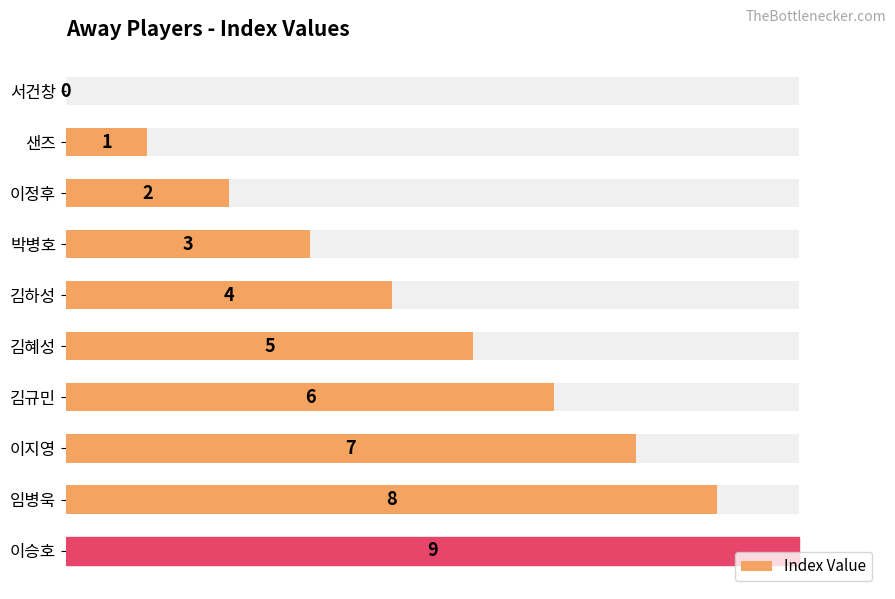

How many categories are shown in the chart?

10